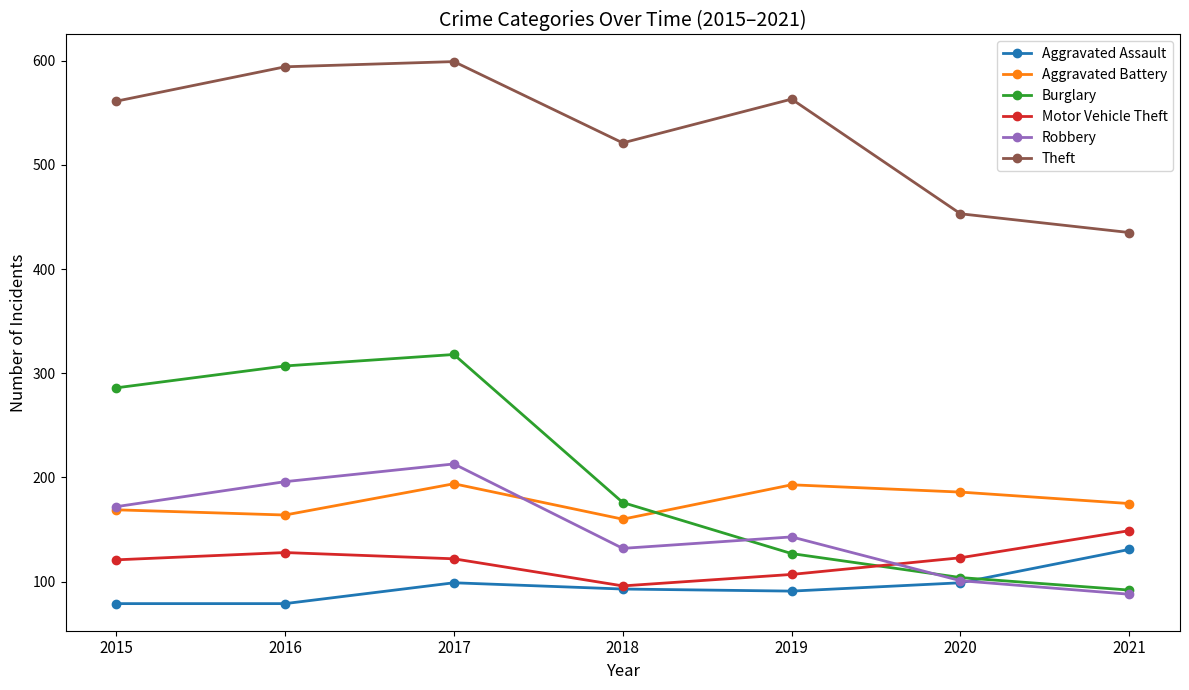

The value of Motor Vehicle Theft at 2020 is 217. True or false?

False